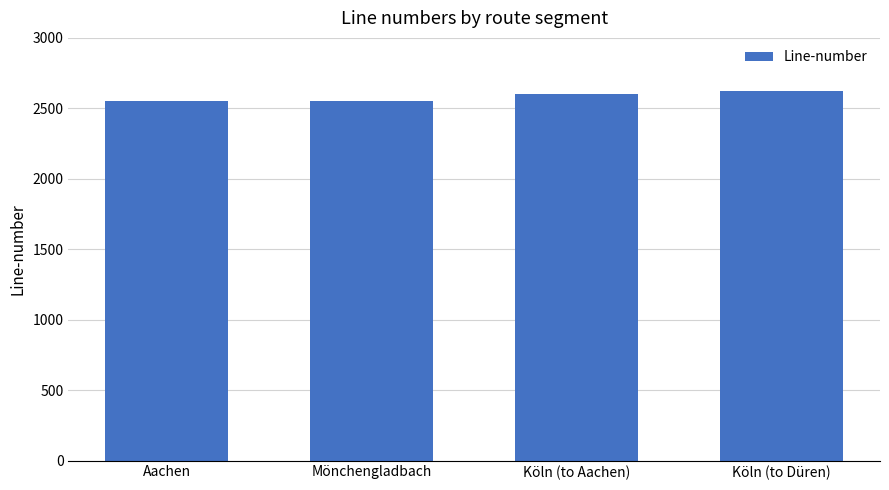

What is the greatest value displayed?

2622